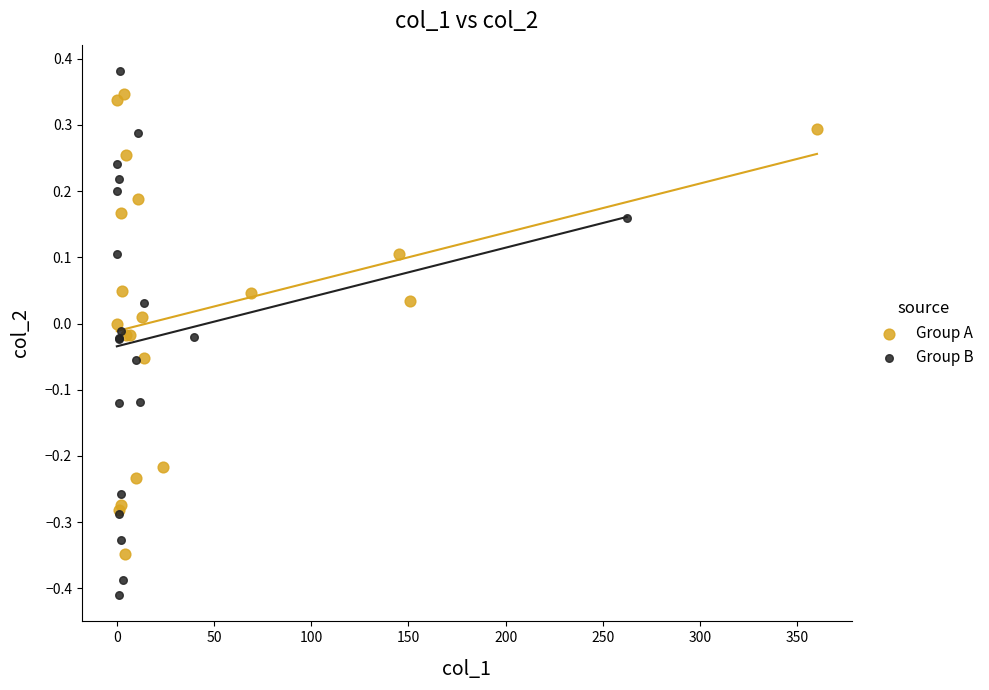

Which series reaches the maximum Y coordinate?

Group B